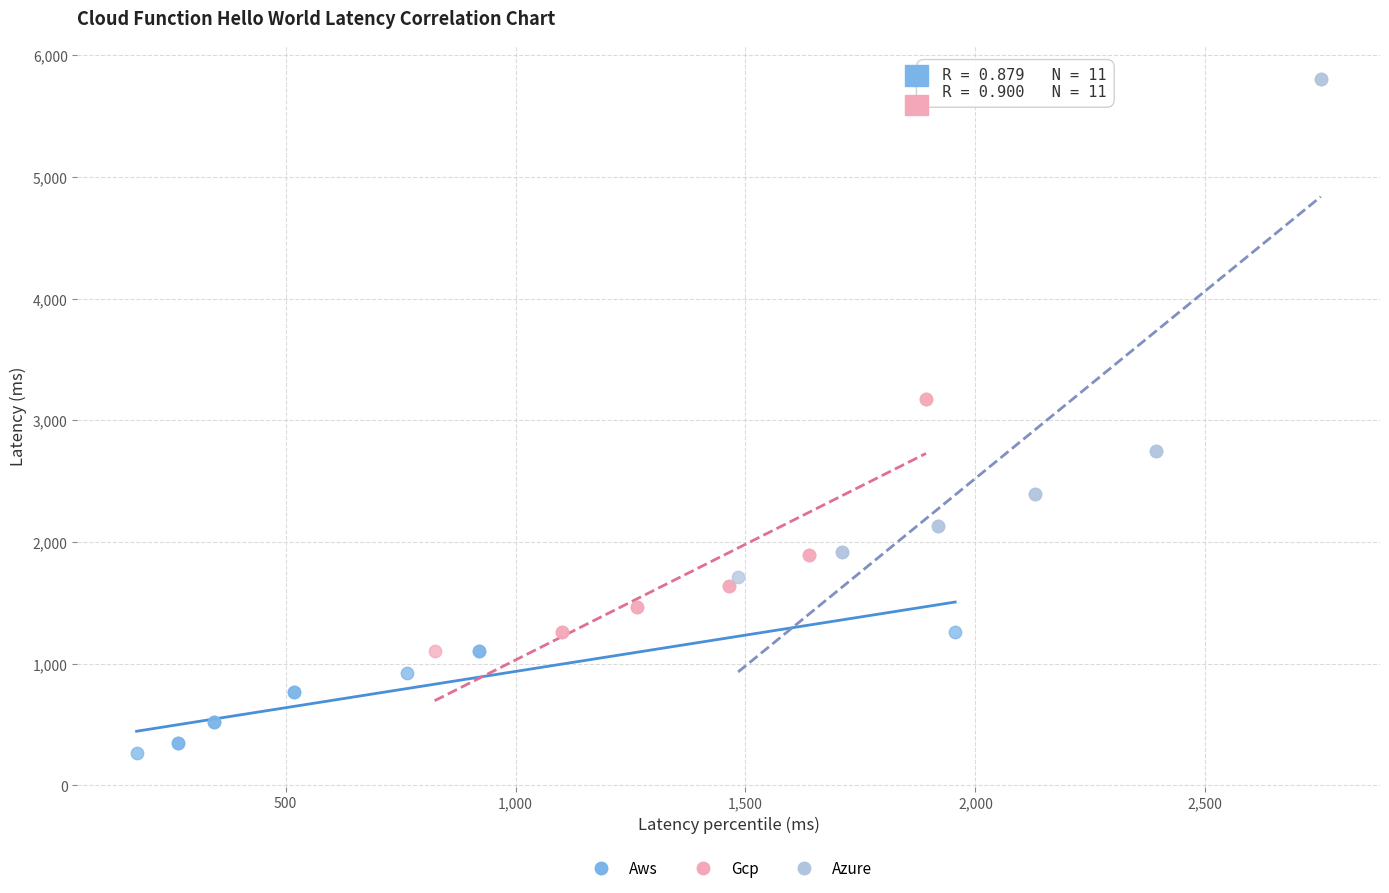

Which series has the widest spread of Y values?

Azure